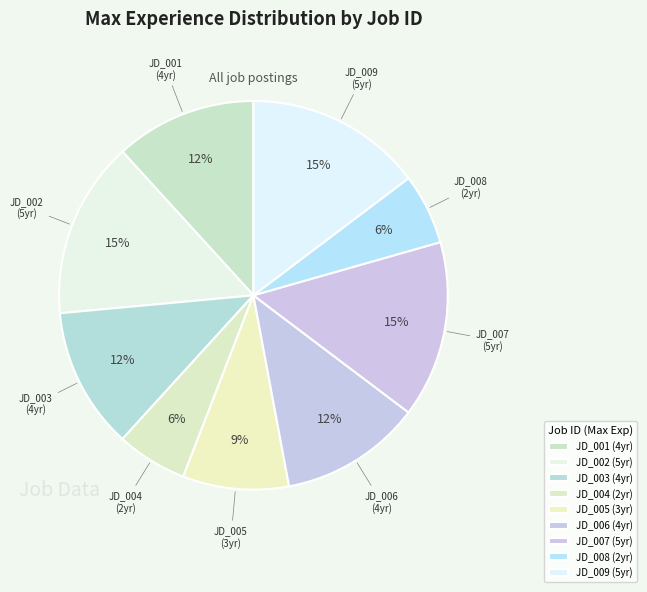

Which has a higher value, JD_005 or JD_009?

JD_009